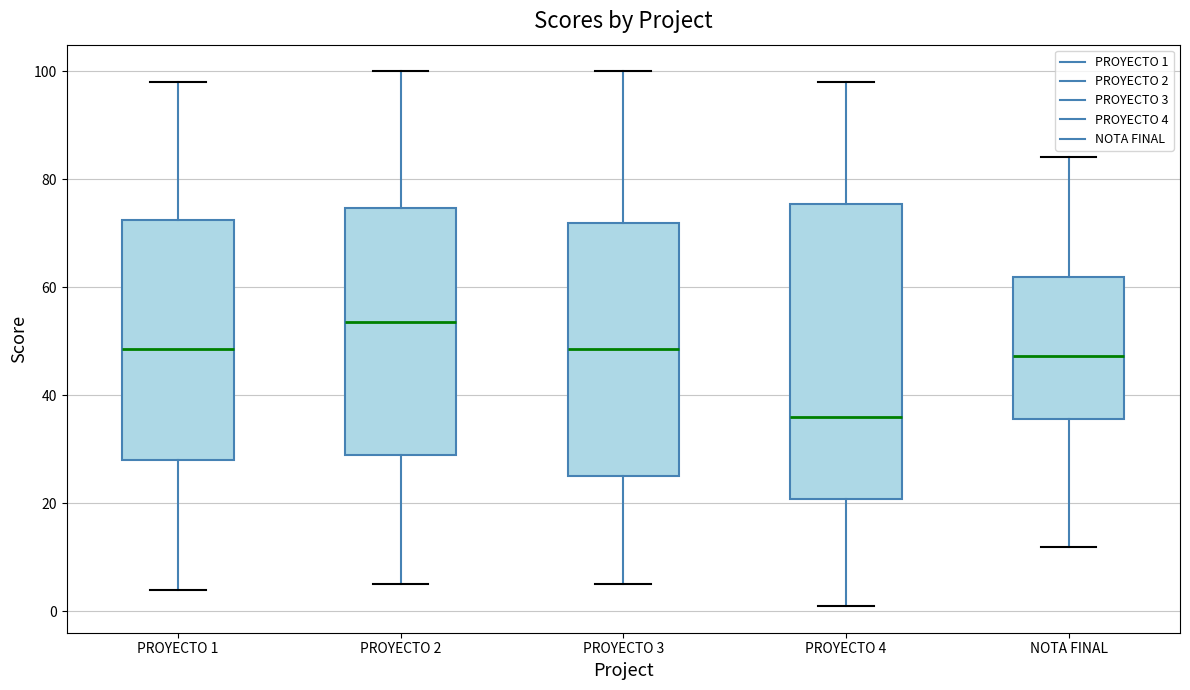

Reading left to right, read every box against the y-axis: the position of its median line, the range the box covers, and the ends of its whiskers. The values are not printed on the chart, so give them approximately, as read against the axis.

PROYECTO 1: median 48, box 28 to 72, whiskers 4 to 98
PROYECTO 2: median 54, box 30 to 74, whiskers 6 to 100
PROYECTO 3: median 48, box 26 to 72, whiskers 6 to 100
PROYECTO 4: median 36, box 20 to 76, whiskers 2 to 98
NOTA FINAL: median 48, box 36 to 62, whiskers 12 to 84